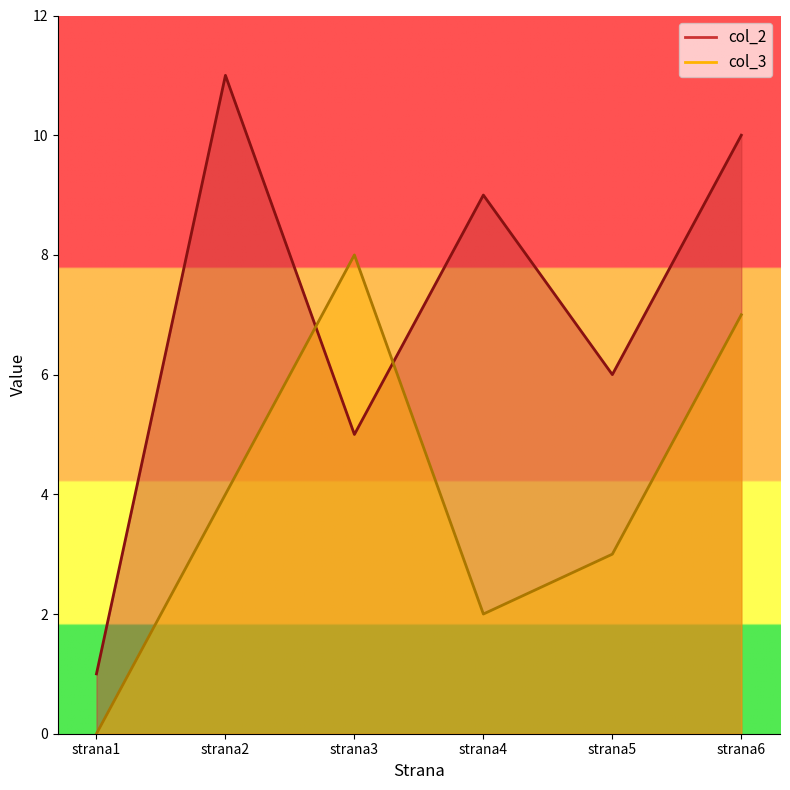

Which series has the largest total across all categories?

col_2